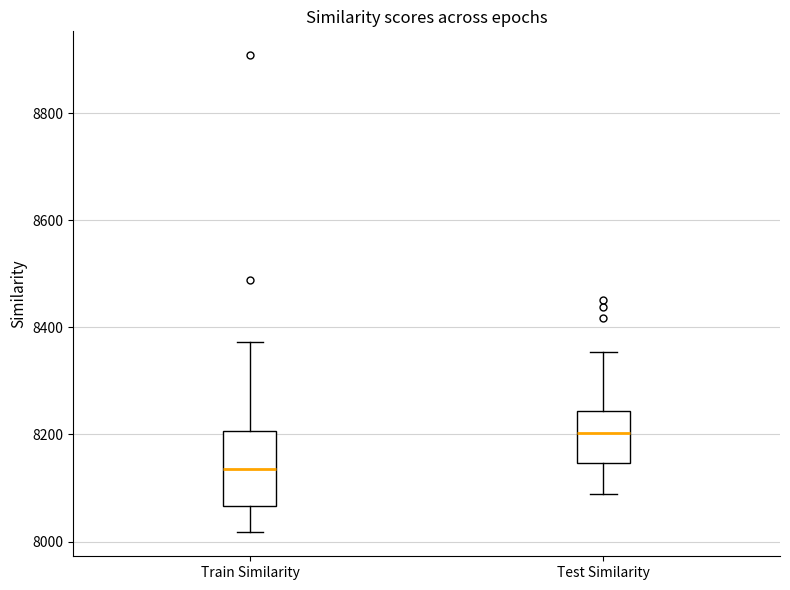

Comparing the boxes themselves (not the whiskers), which one is the tallest?

Train Similarity